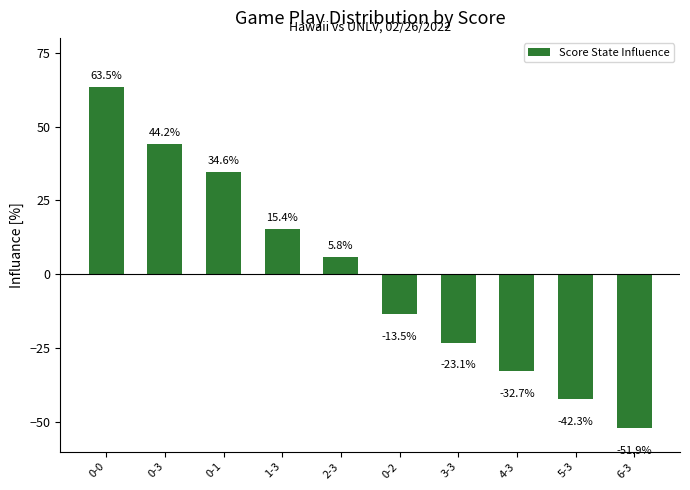

What position from the left is 0-1?

3